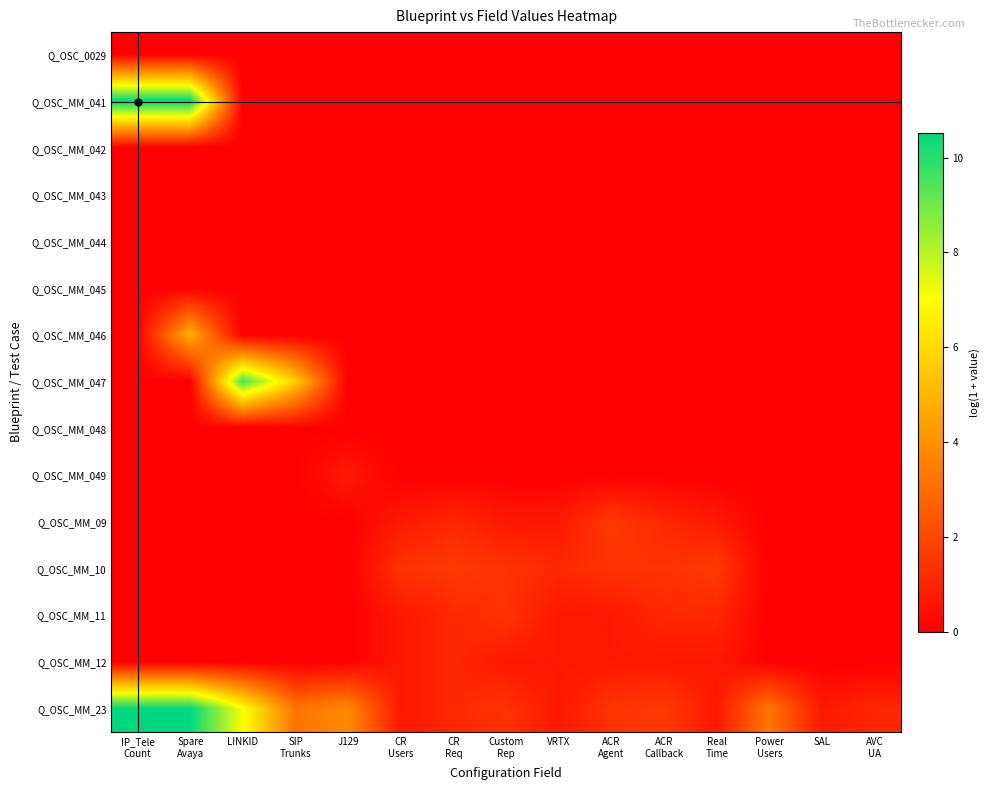

At how many categories does at least one series exceed 2?

6